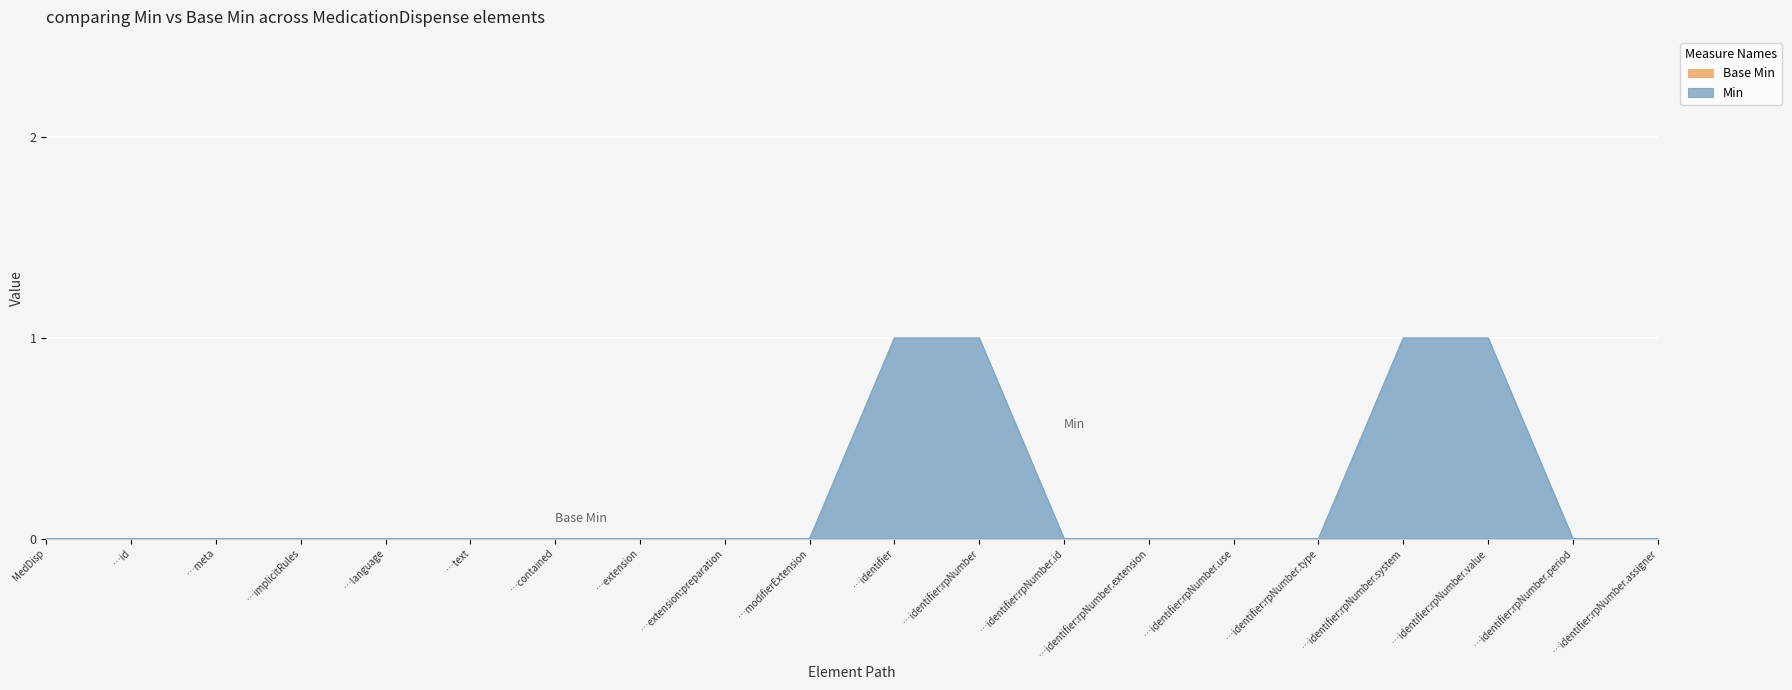

What is the sum of all values?

4